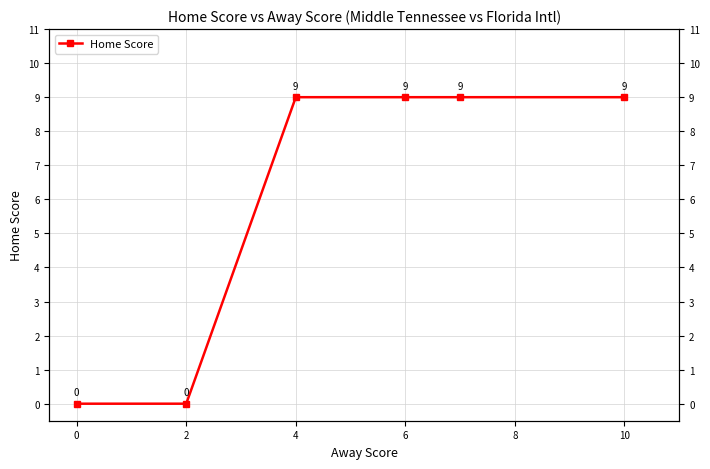

What is the difference between the values at 6 and 2?

9